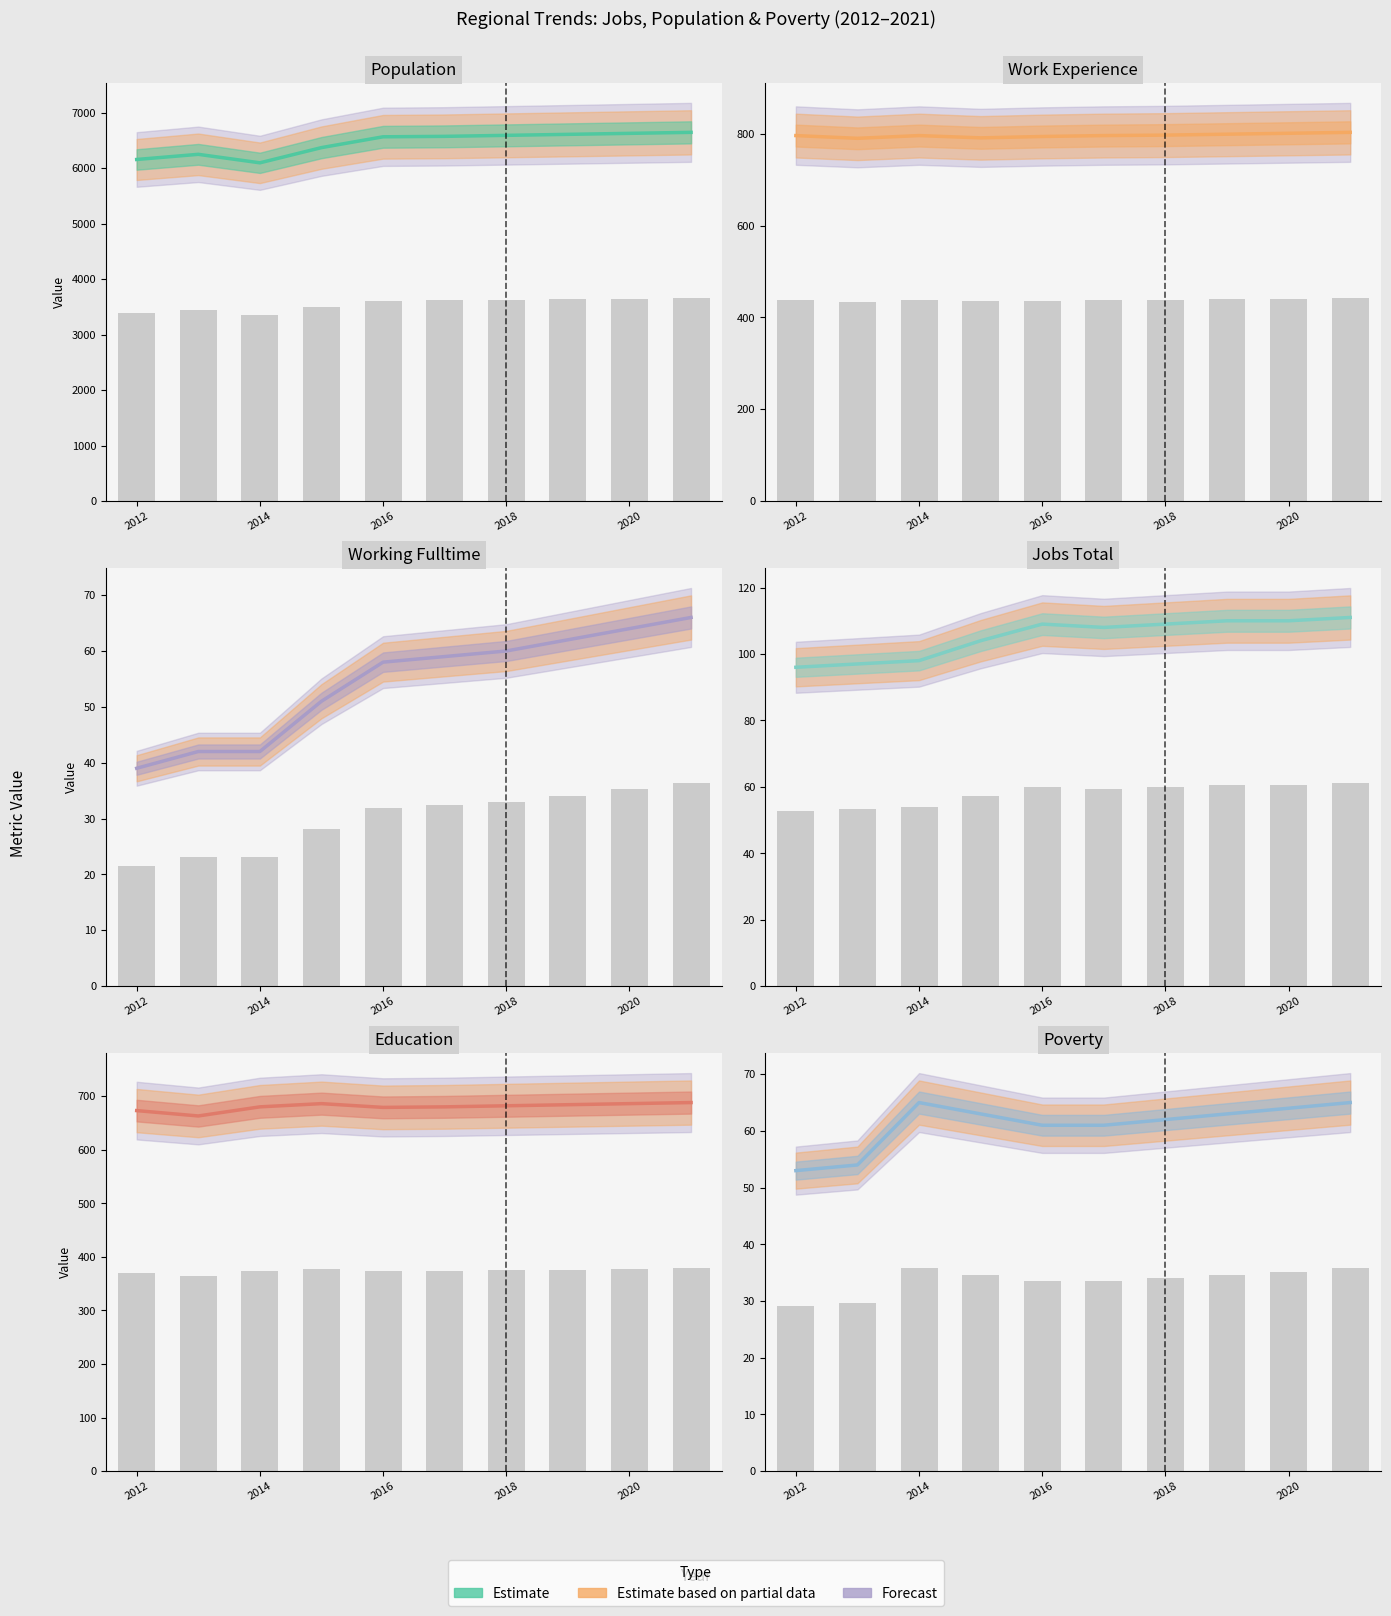

At how many categories does at least one series exceed 60?

8